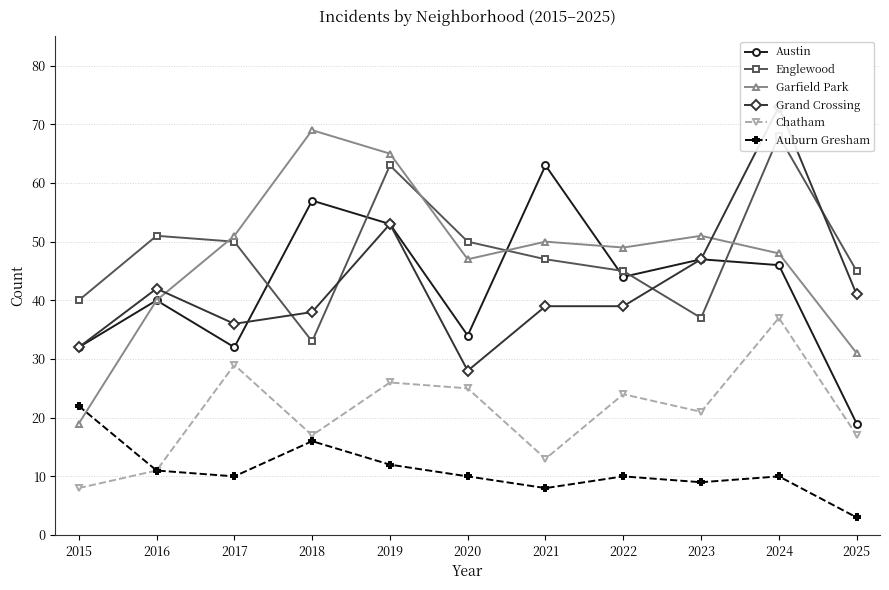

What is the value of the Grand Crossing point at the 9th from the left?

47